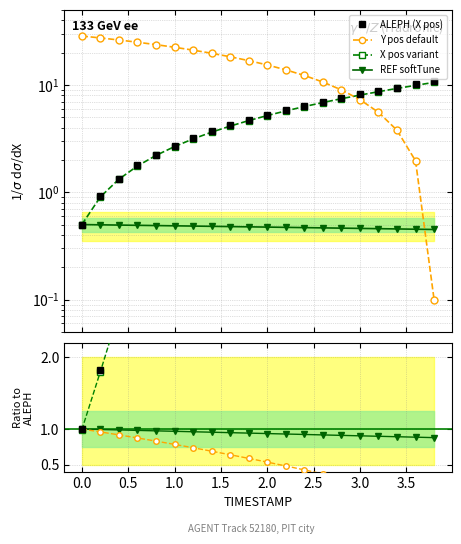

What value does the Y series have at 3.0?

7.3